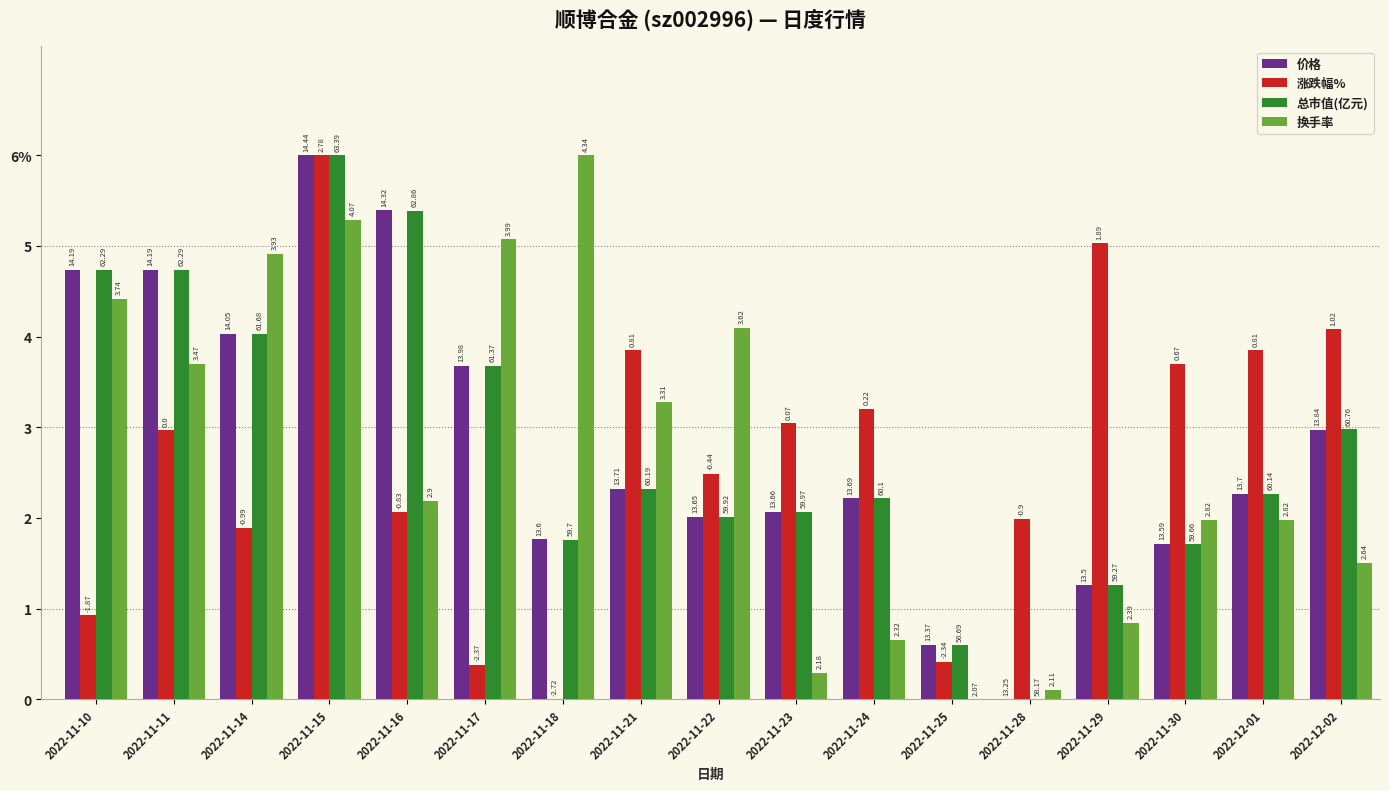

Which series has the largest range (max minus min)?

价格